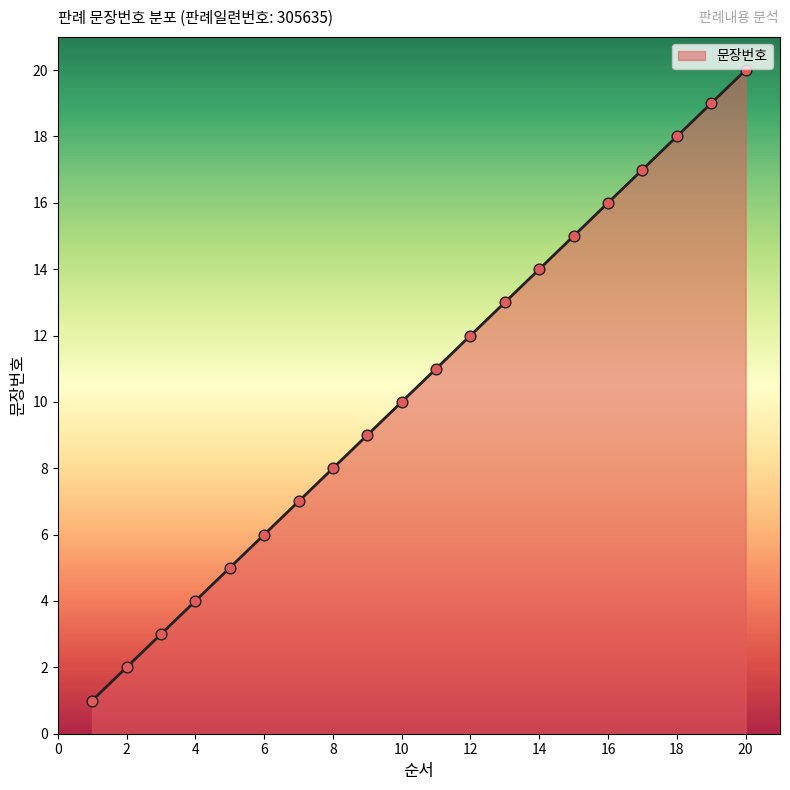

What is the difference between the maximum and minimum values?

19